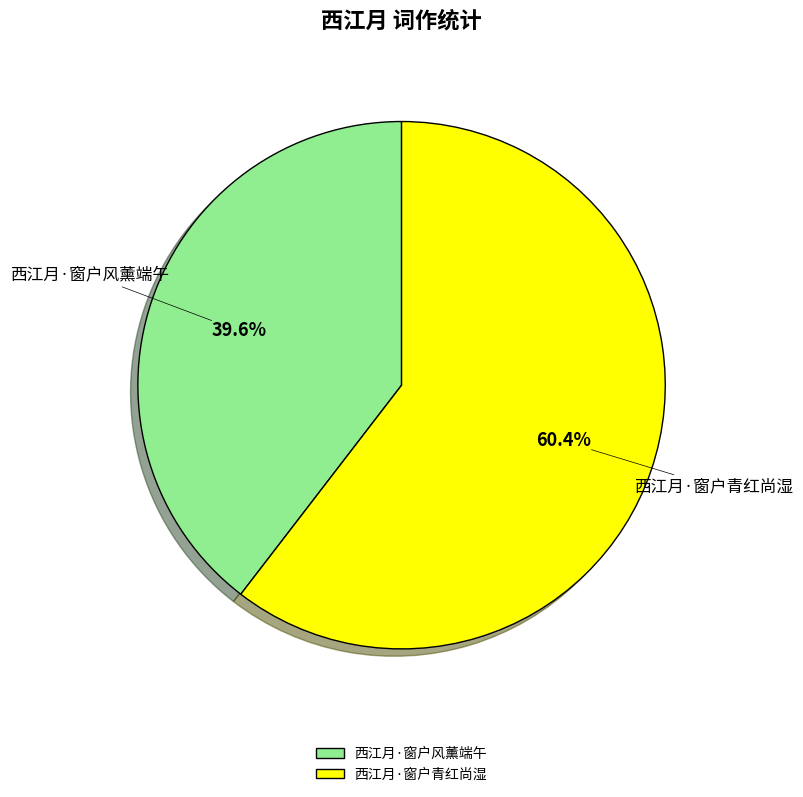

Rank the categories by value from highest to lowest.

西江月·窗户青红尚湿, 西江月·窗户风薰端午